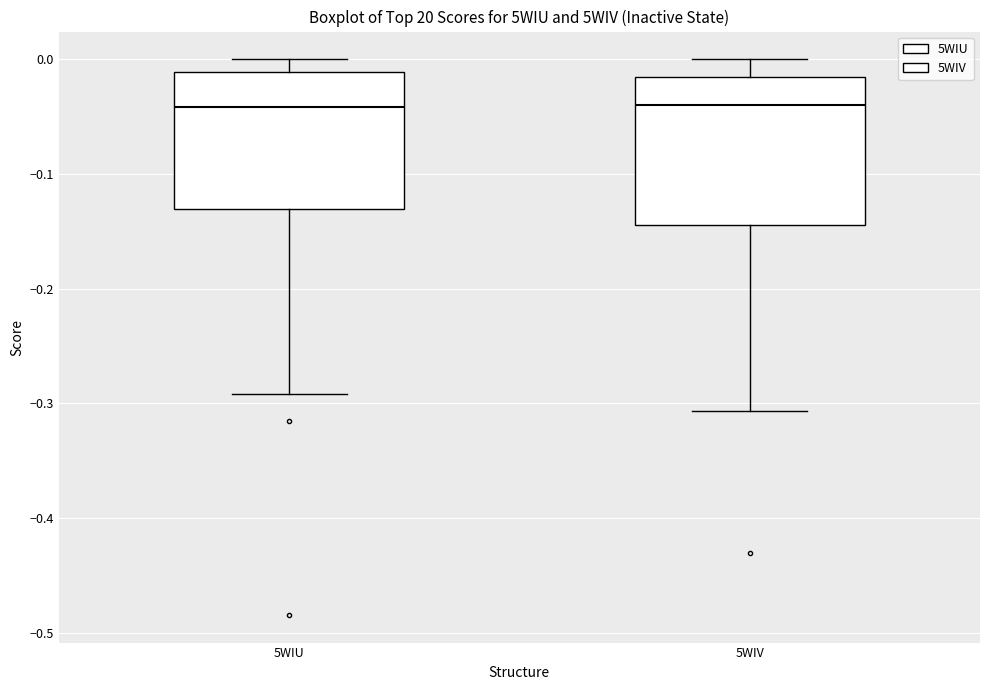

Where does the lower whisker of the box for 5WIU end on the y-axis? The values are not printed on the chart, so give them approximately, as read against the axis.

-0.29